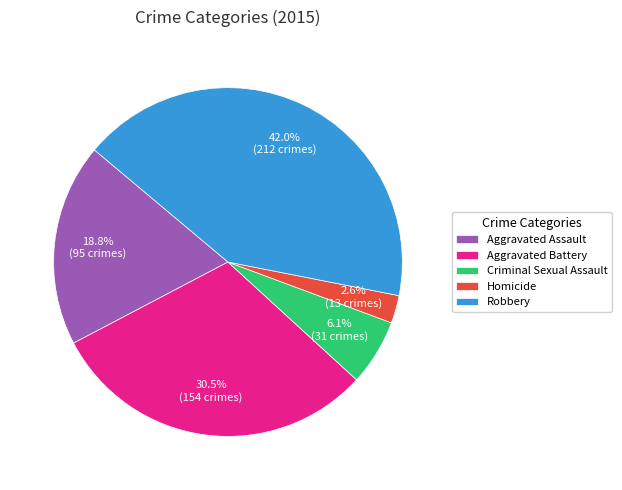

Rank the categories by value from lowest to highest.

Homicide, Criminal Sexual Assault, Aggravated Assault, Aggravated Battery, Robbery